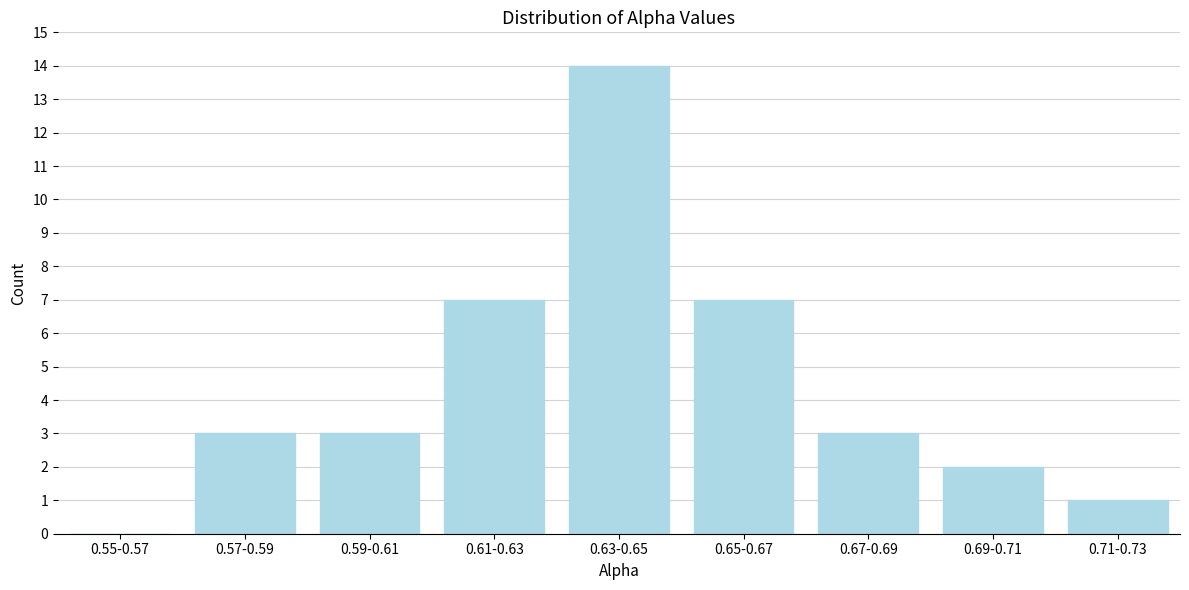

Reading left to right, transcribe all the data shown in this chart.

0.55-0.57=0	0.57-0.59=3	0.59-0.61=3	0.61-0.63=7	0.63-0.65=14	0.65-0.67=7	0.67-0.69=3	0.69-0.71=2	0.71-0.73=1